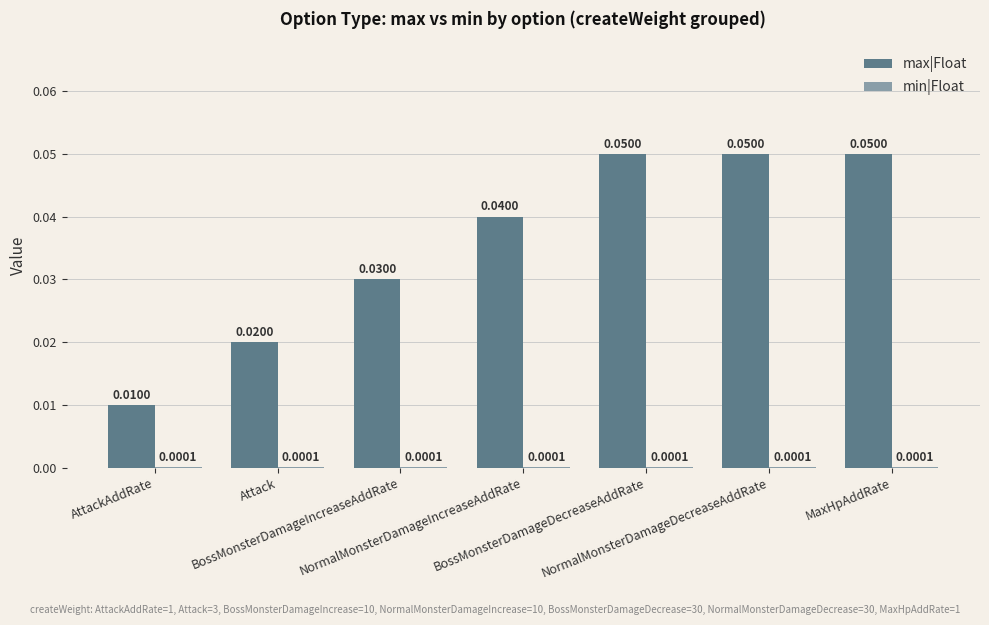

The max|Float series shows 0.1 at NormalMonsterDamageIncreaseAddRate. True or false?

False